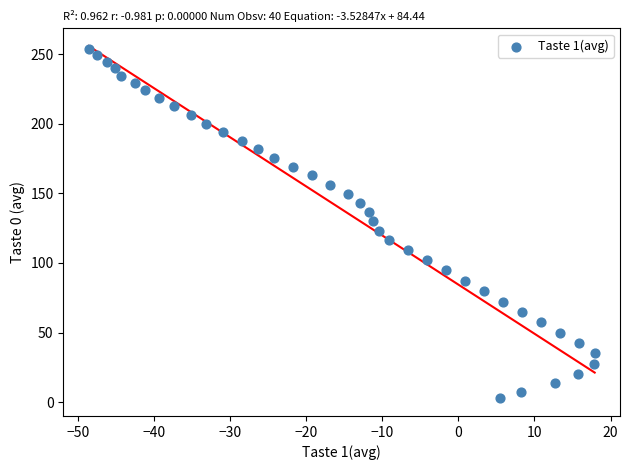

What is the range of X values (max minus min)?

66.5